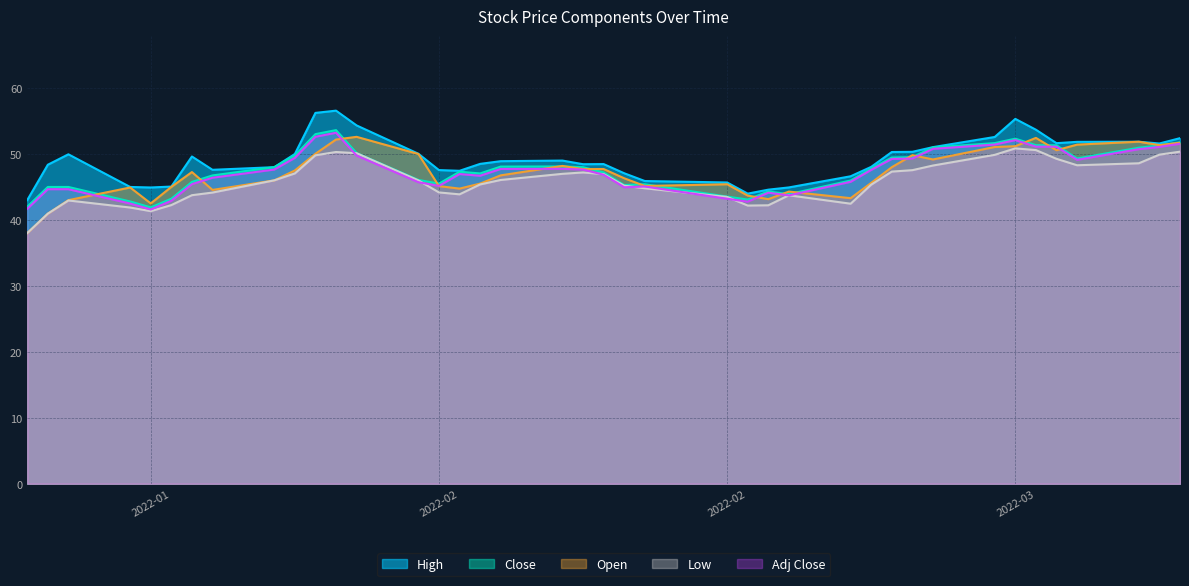

How many data points in Open are above 47?

20